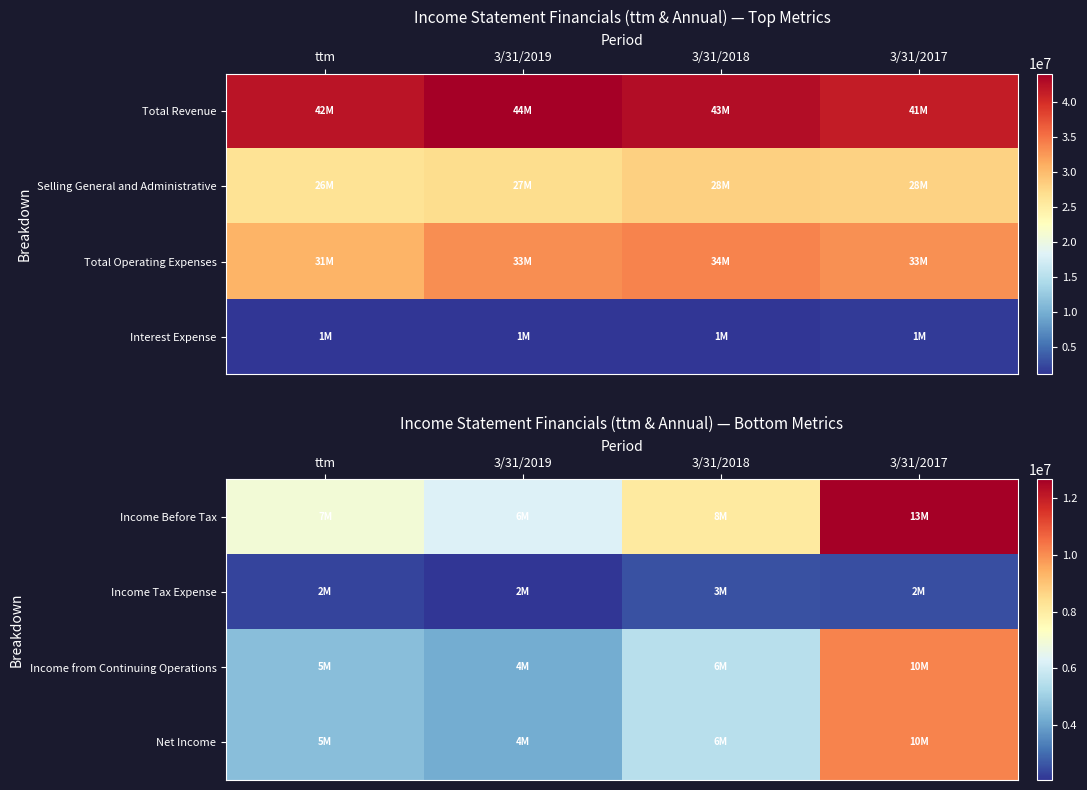

What value does the Income Before Tax series have at ttm?

6944000